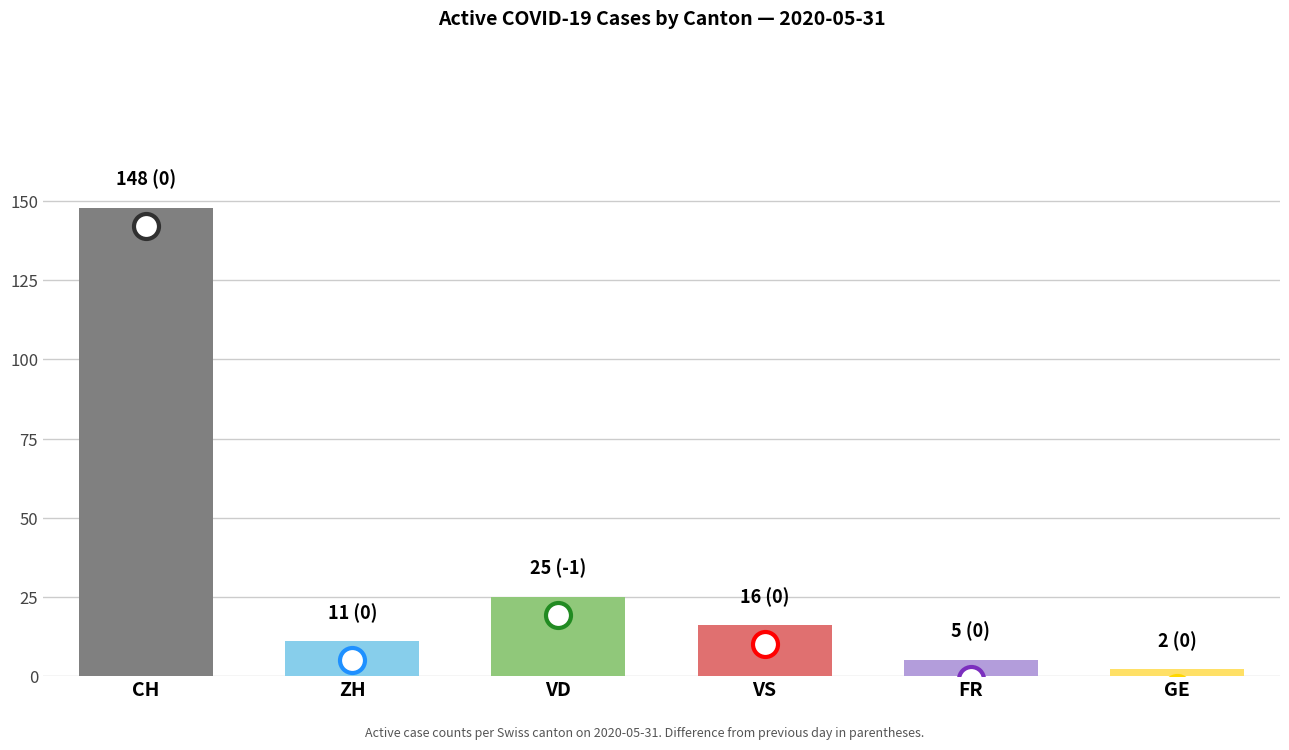

What is the label of the 2nd bar from the left?

ZH